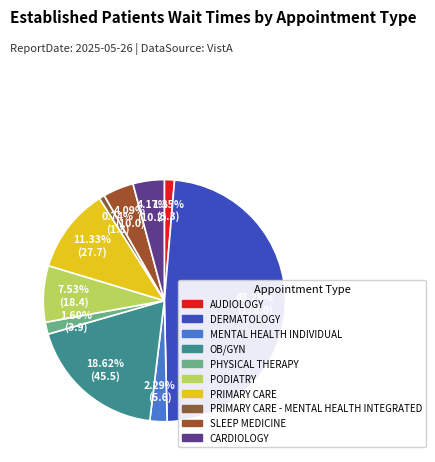

Count the number of slices in the pie.

10